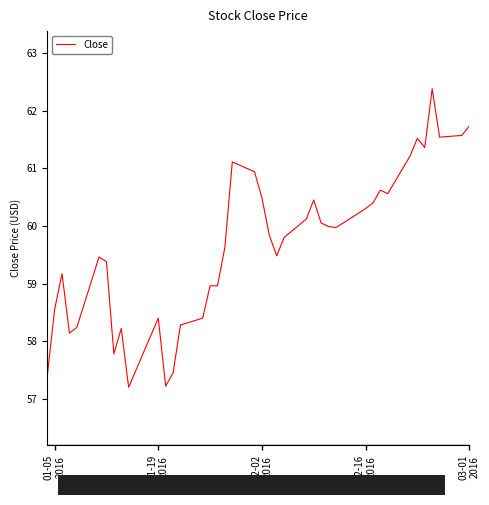

What is the difference between the maximum and second lowest values?

5.2